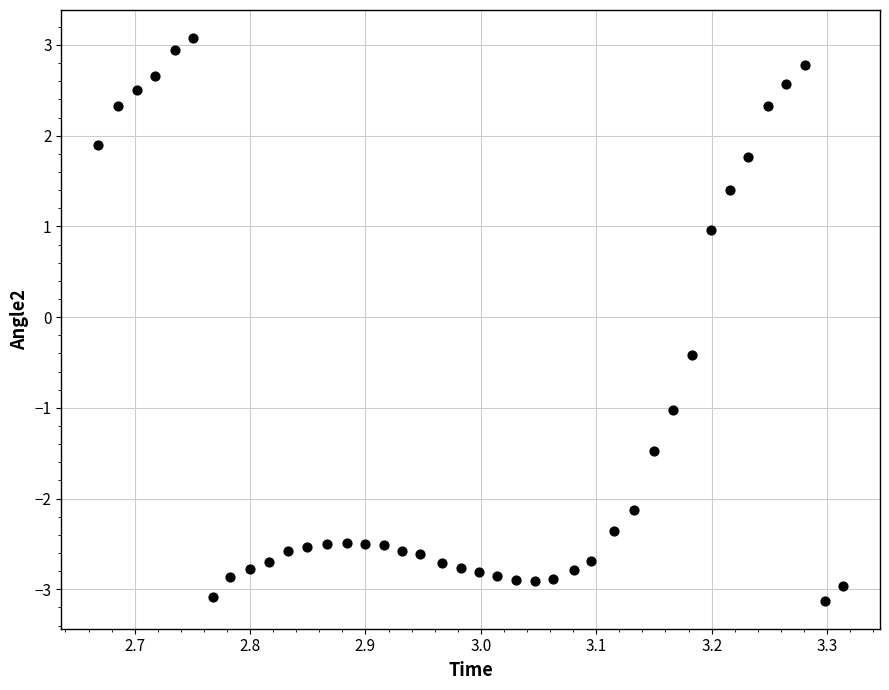

What Y value in the scatter plot is closest to 0?

-0.4